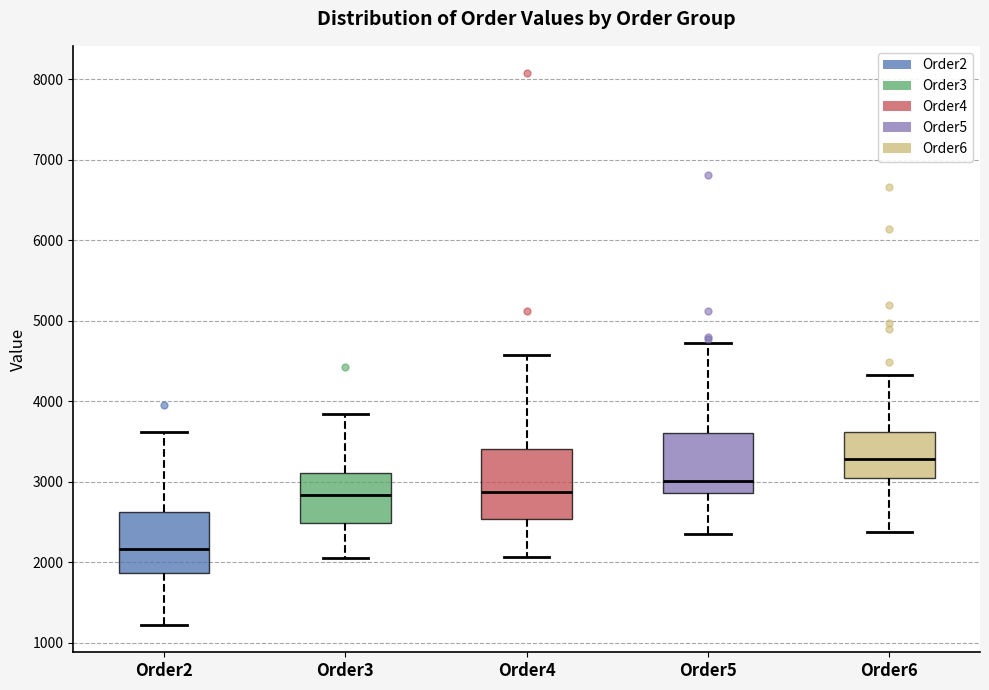

Reading left to right, transcribe this box plot: for each box, give where its median line is, the range the box spans, and where its two whiskers end, as read against the y-axis. The values are not printed on the chart, so give them approximately, as read against the axis.

Order2: median 2200, box 1900 to 2600, whiskers 1200 to 3600
Order3: median 2800, box 2500 to 3100, whiskers 2100 to 3800
Order4: median 2900, box 2500 to 3400, whiskers 2100 to 4600
Order5: median 3000, box 2900 to 3600, whiskers 2400 to 4700
Order6: median 3300, box 3000 to 3600, whiskers 2400 to 4300